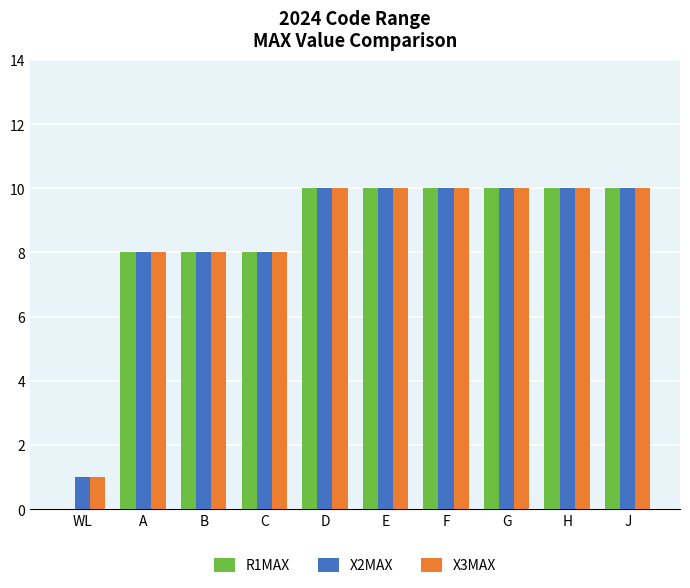

How many groups of bars are there?

10